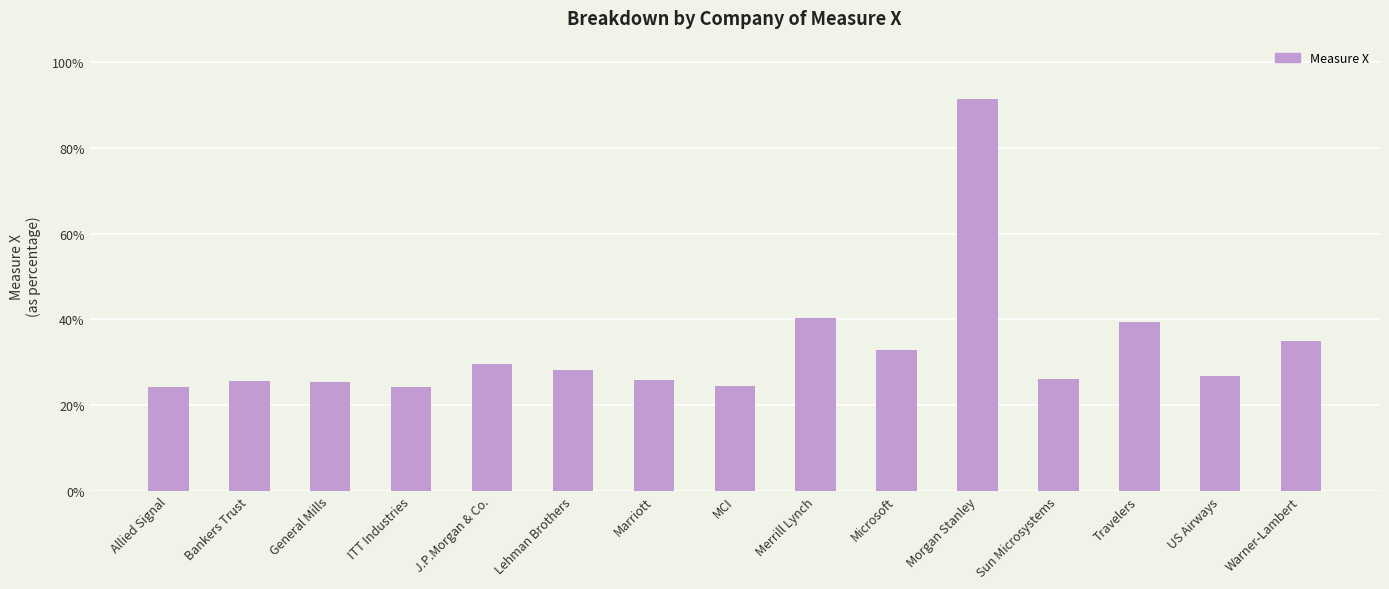

What is the value of the 13th bar from the left?

0.4